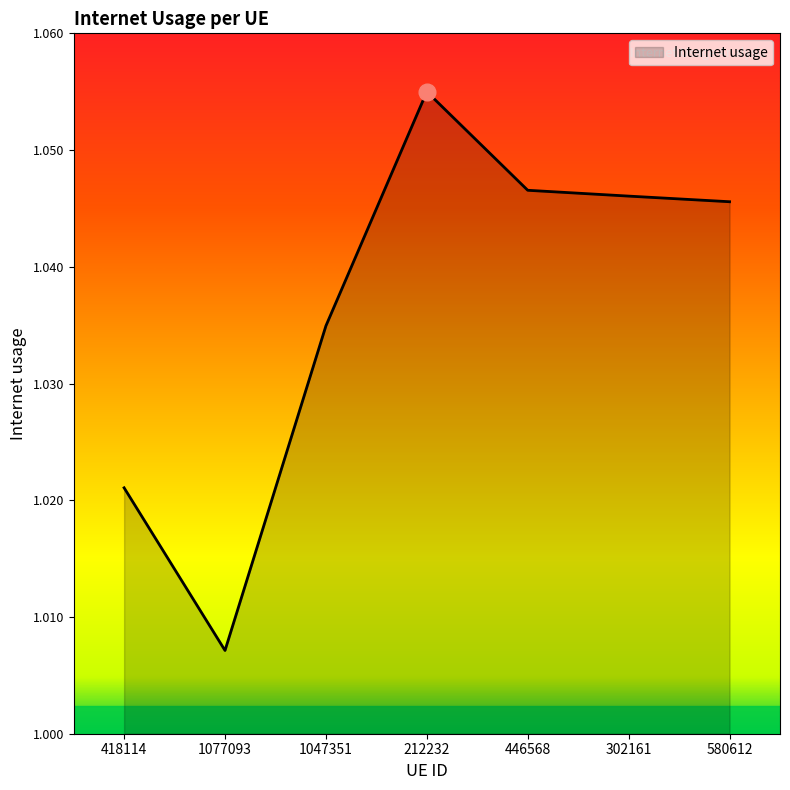

Where is the data nearest to the value 1?

1077093